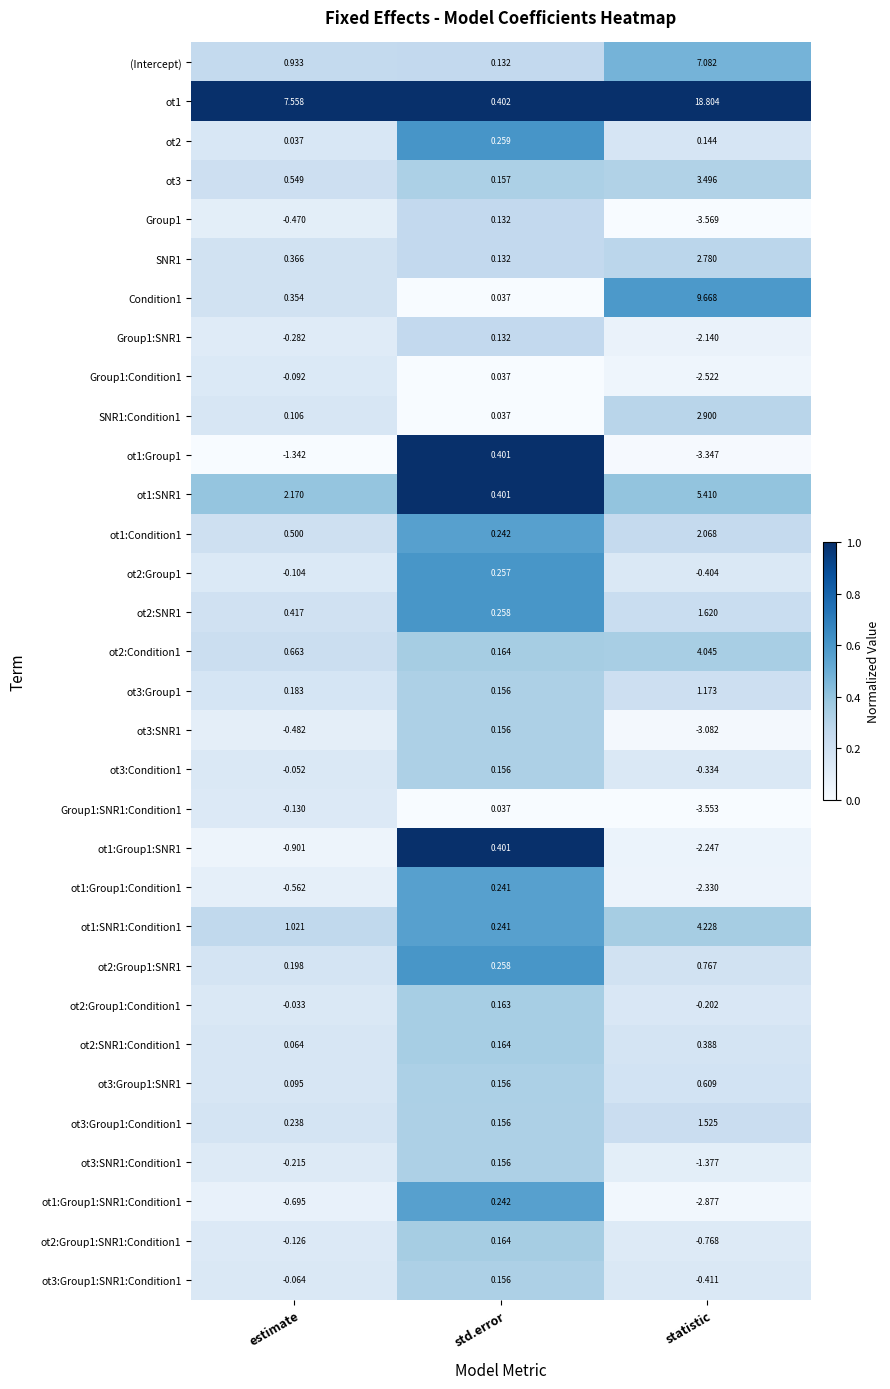

What is the spread (max minus min) of values at estimate?

8.9